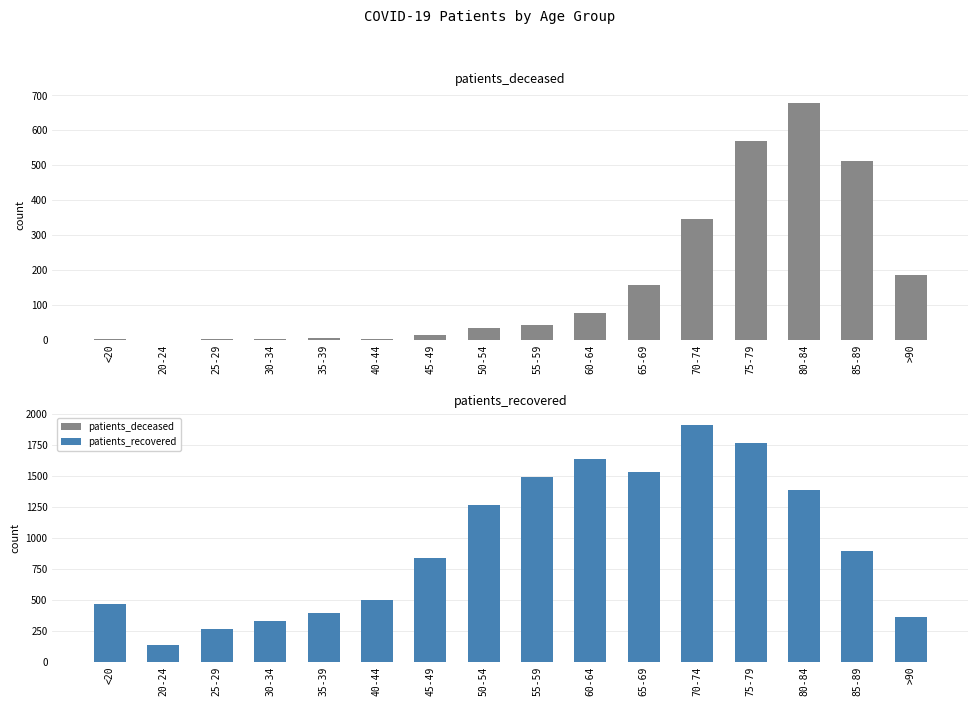

What is the difference between the patients_deceased values at 35-39 and 50-54?

28